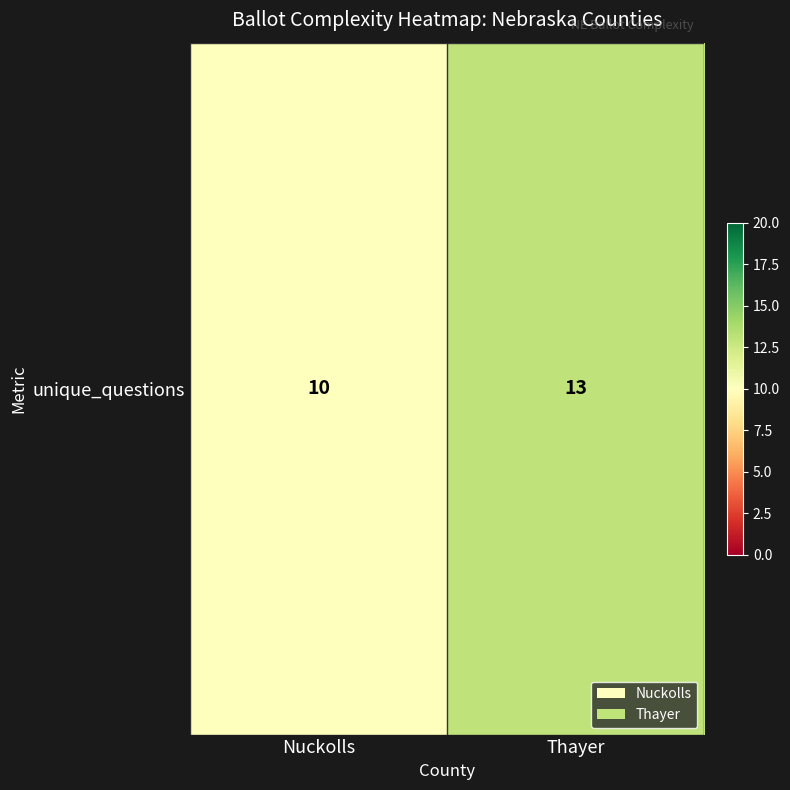

Reading left to right, transcribe all the data shown in this chart.

10	13